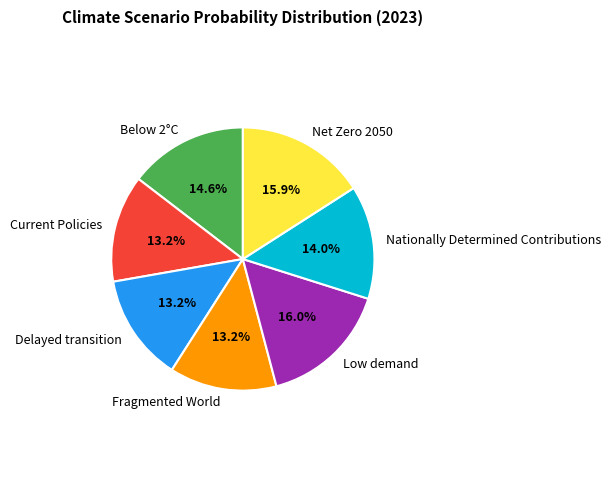

What is the total percentage of Delayed transition and Net Zero 2050?

29.1%